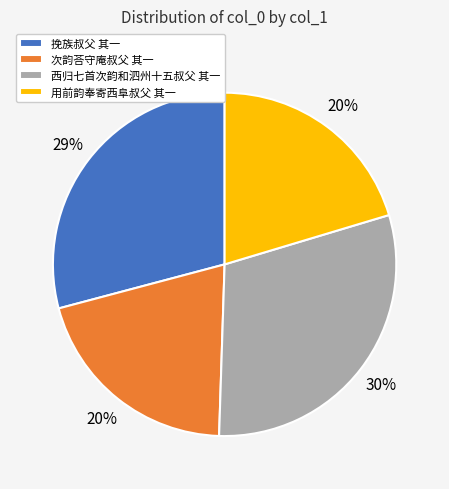

True or false: 用前韵奉寄西阜叔父 其一 accounts for 20% of the total.

True